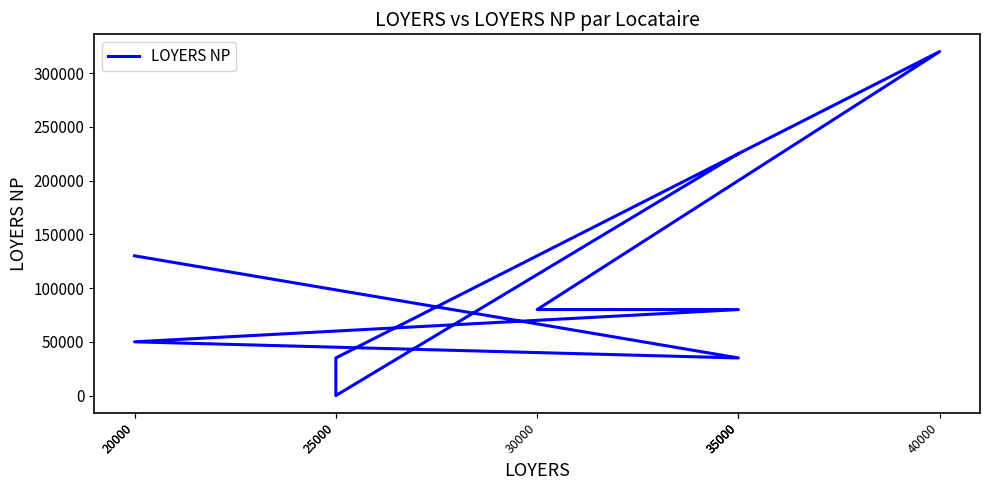

The chart shows a value of 80549 at 35000. True or false?

False